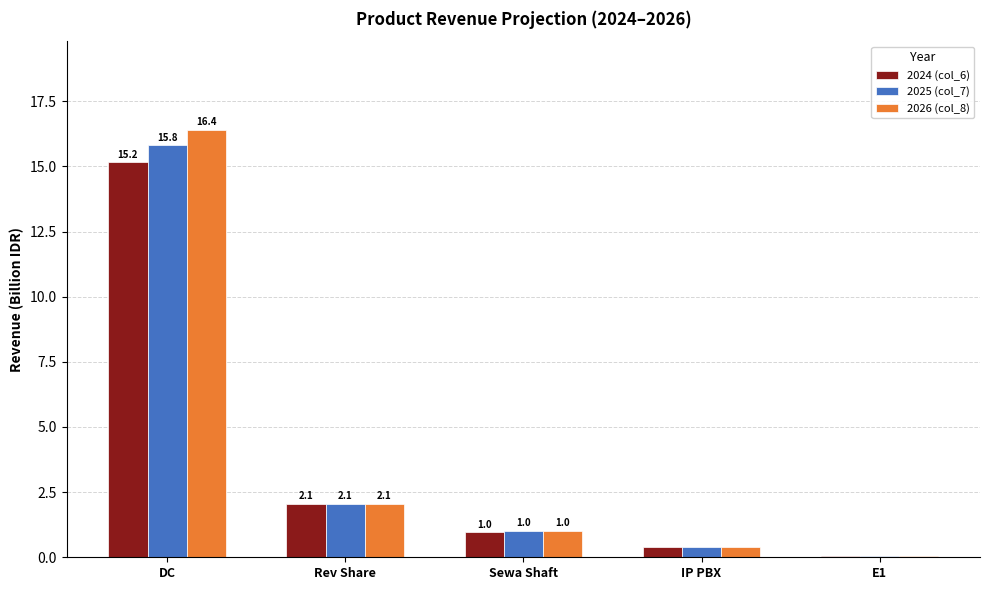

What is the greatest value displayed?

16.4